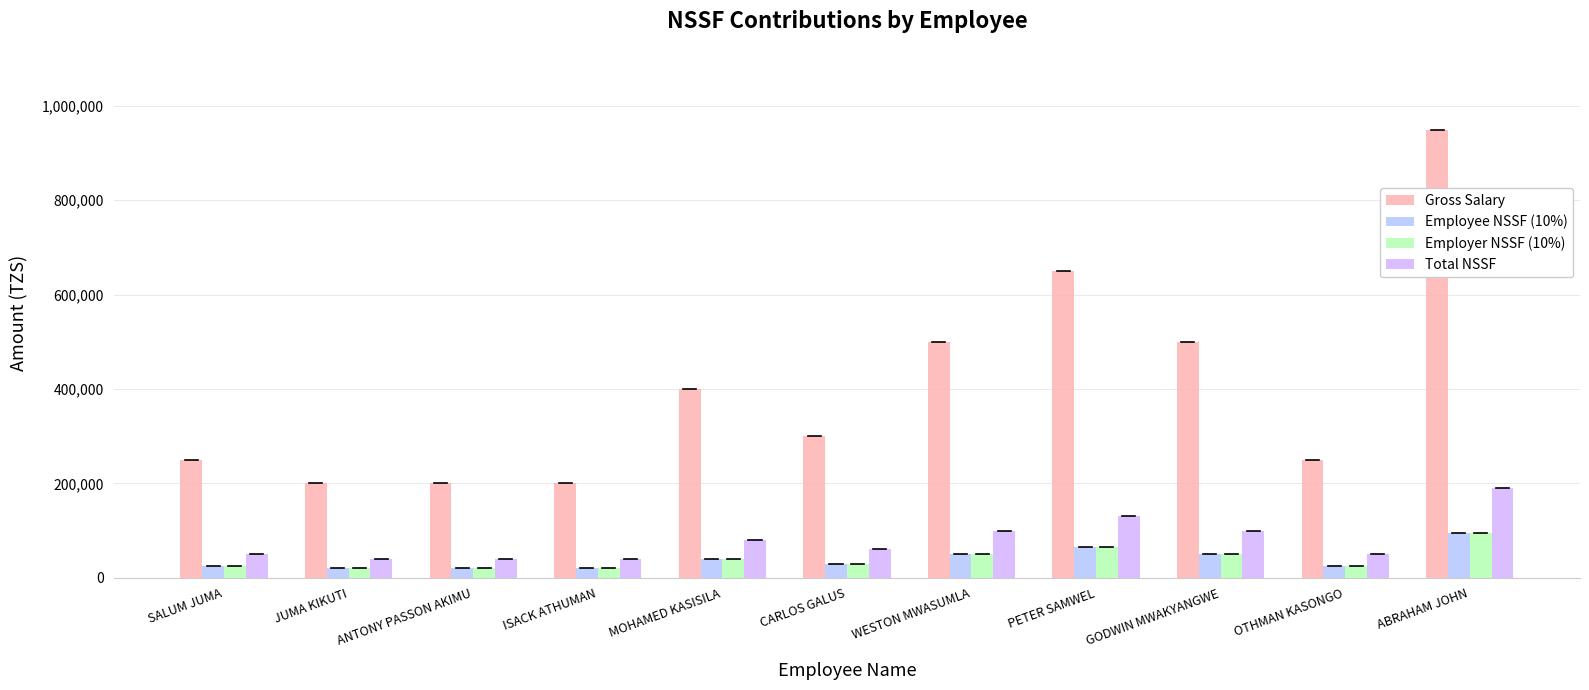

How many categories are shown in the chart?

11